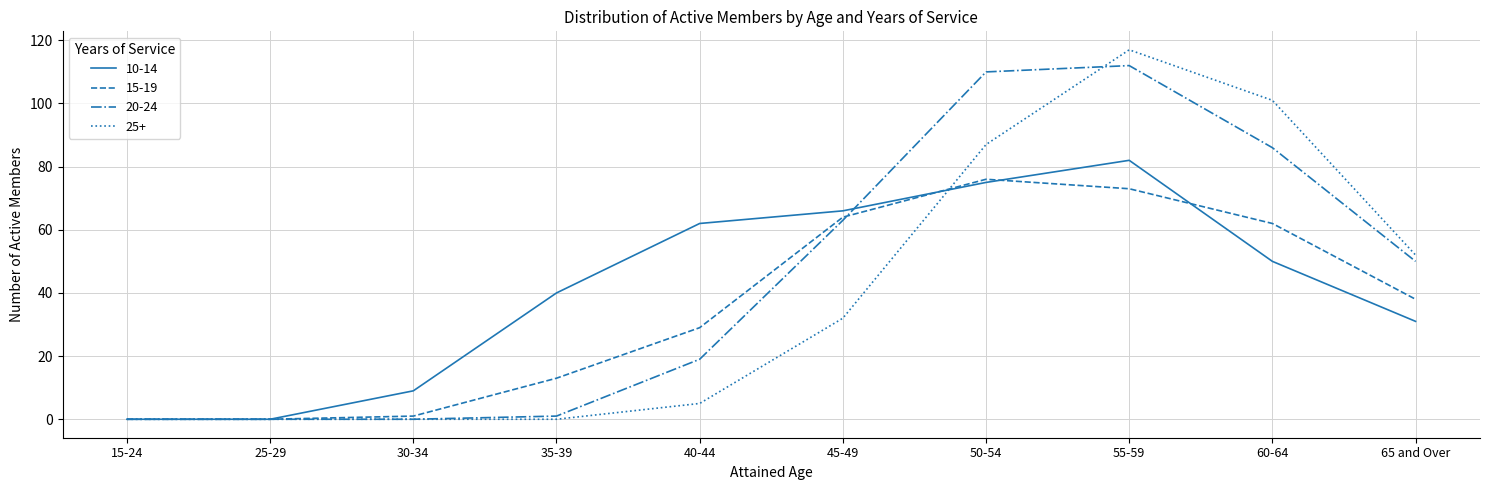

True or false: 25+ has a value of -79 at 15-24.

False